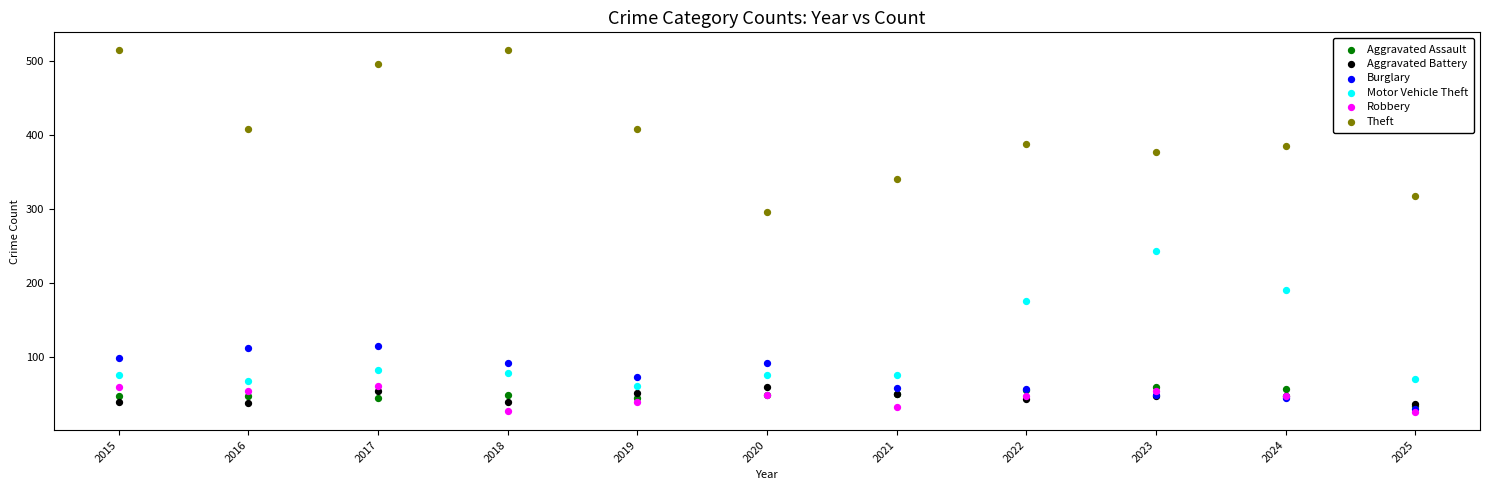

What are all the series names shown in the legend?

Aggravated Assault, Aggravated Battery, Burglary, Motor Vehicle Theft, Robbery, Theft